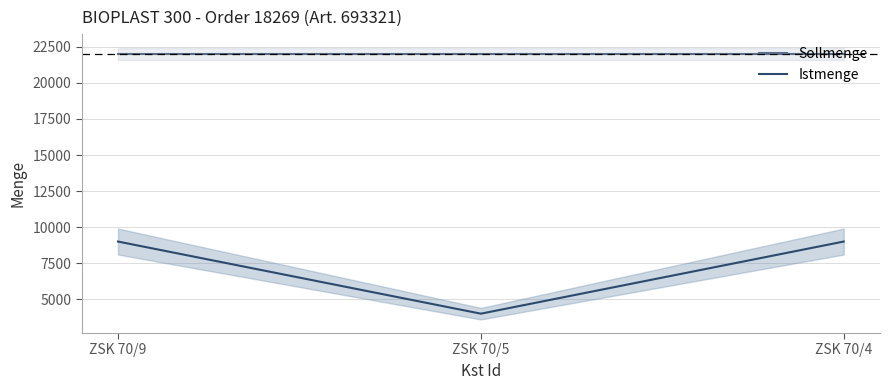

Rank the series by their maximum value, from lowest to highest.

Istmenge, Sollmenge